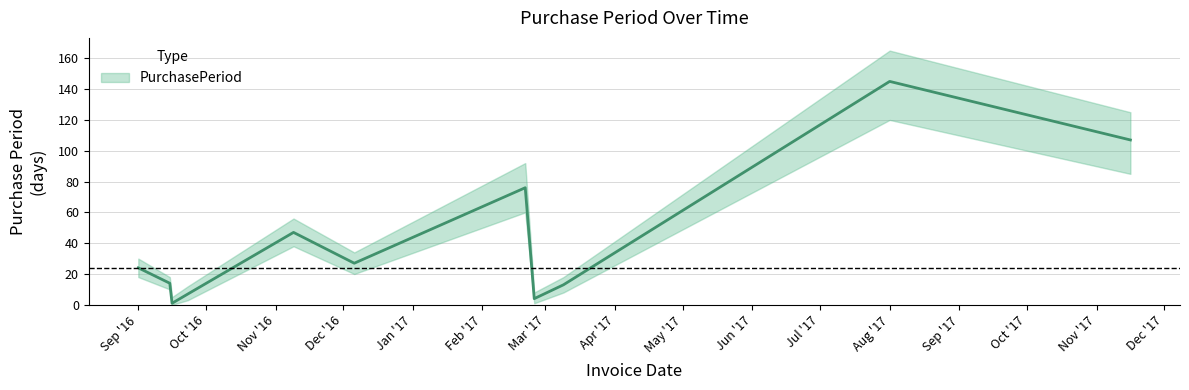

Where does the data first go above 24?

2016-11-09